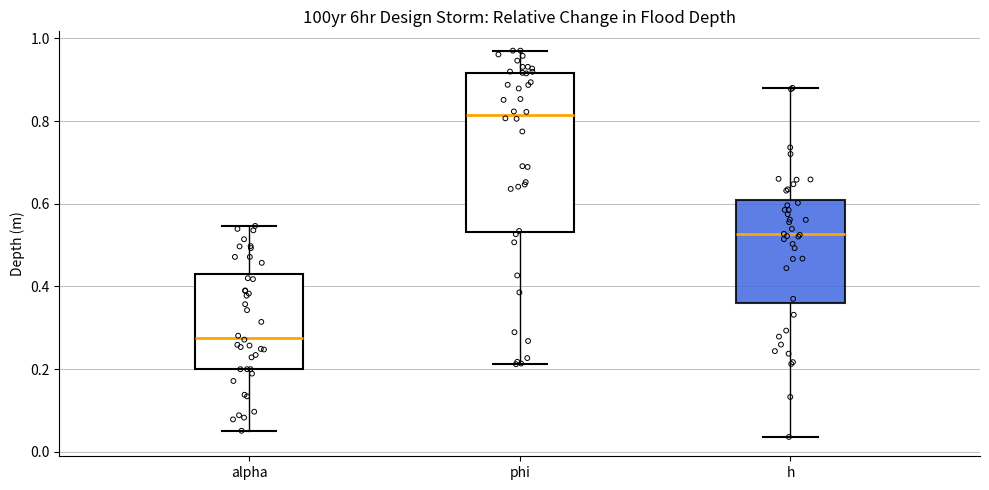

Which box has the highest median line?

phi